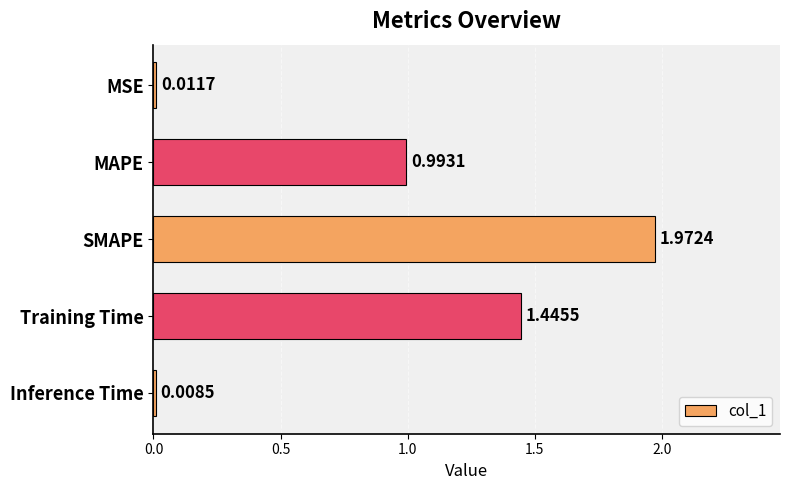

What is the average value?

0.9